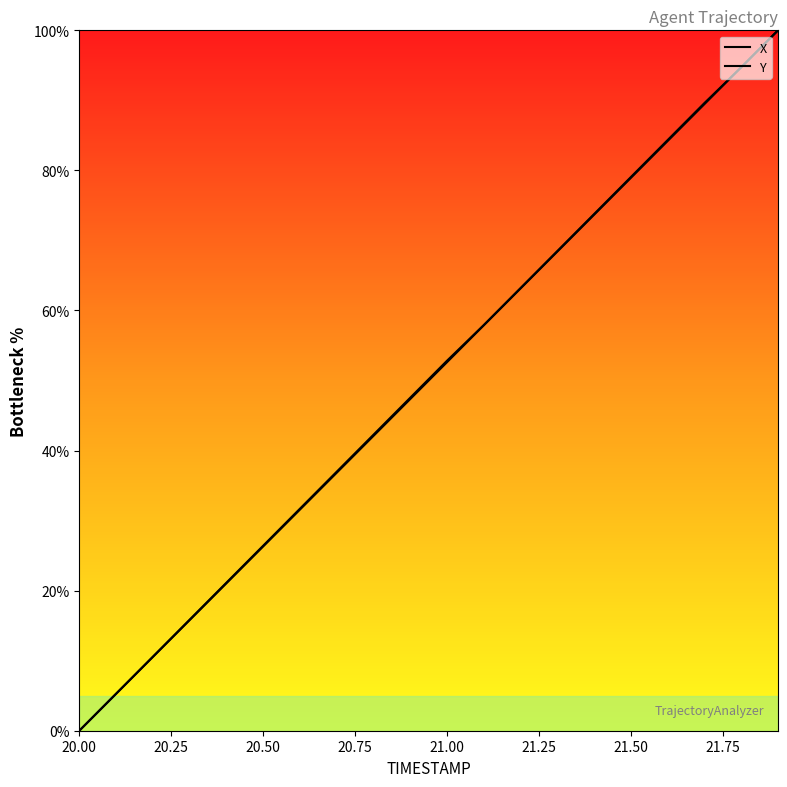

At how many categories does at least one series exceed 42?

12